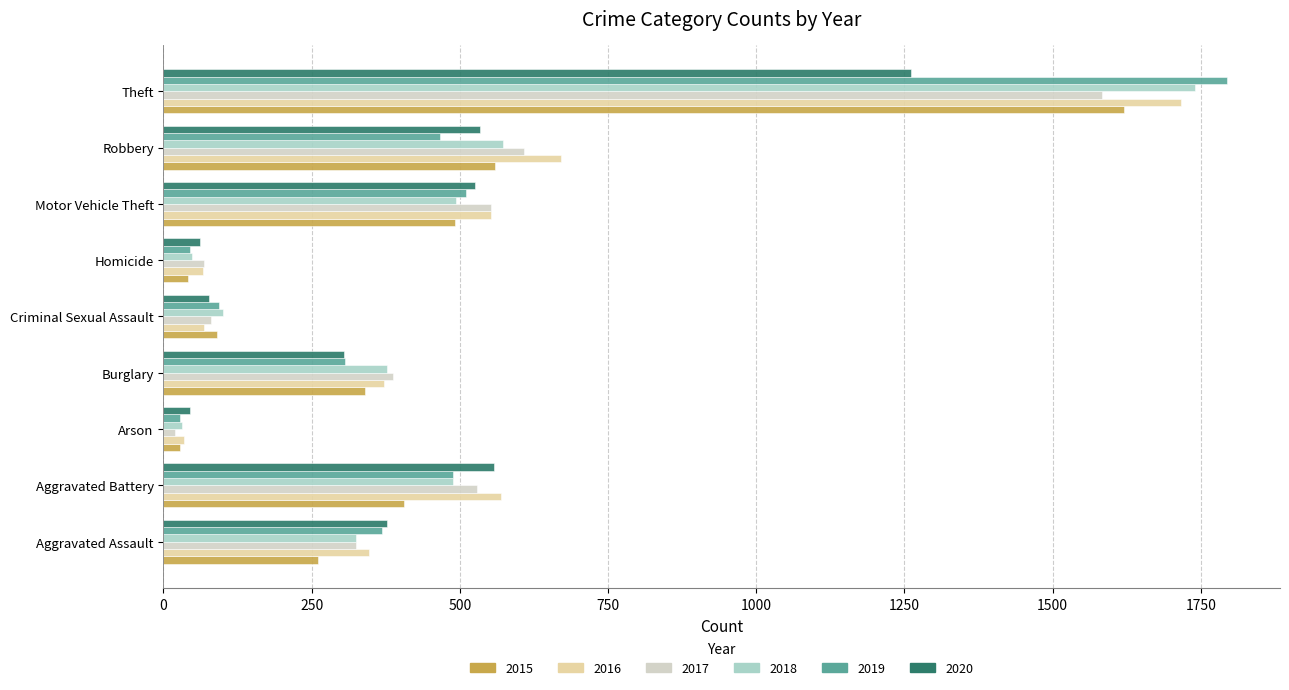

At which category is the sum across all series the highest?

Theft